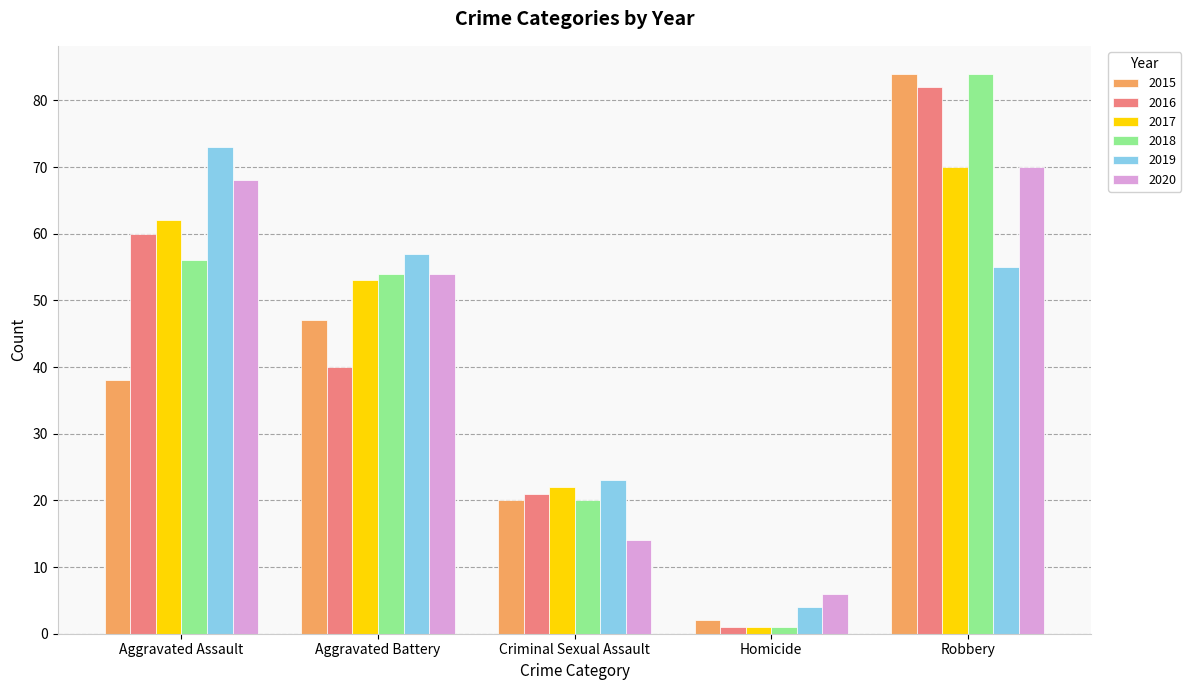

Rank the categories by 2016 value from lowest to highest.

Homicide, Criminal Sexual Assault, Aggravated Battery, Aggravated Assault, Robbery